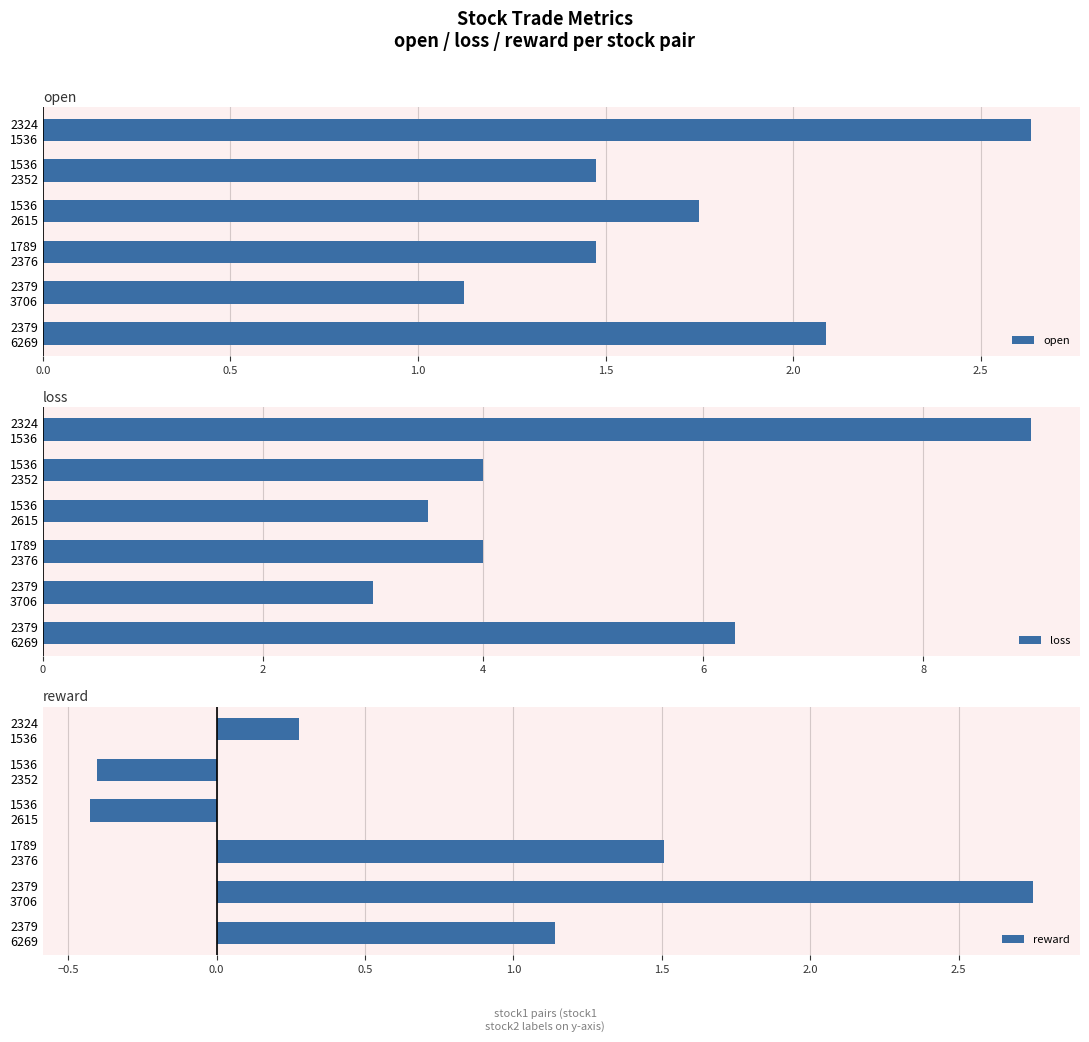

What is the difference between the maximum and minimum values in the reward series?

3.2